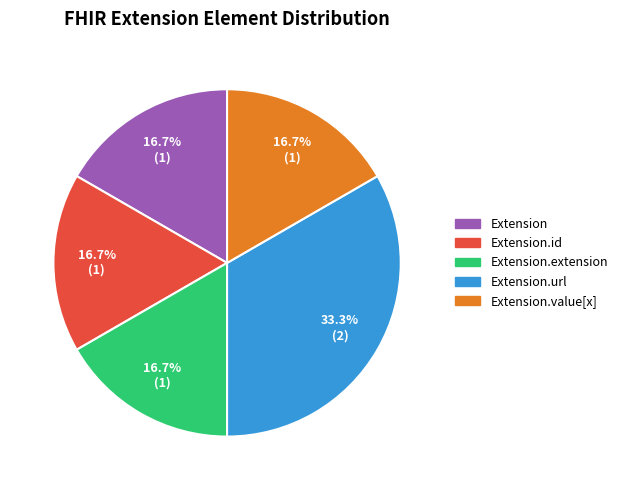

How many slices are in this pie chart?

5